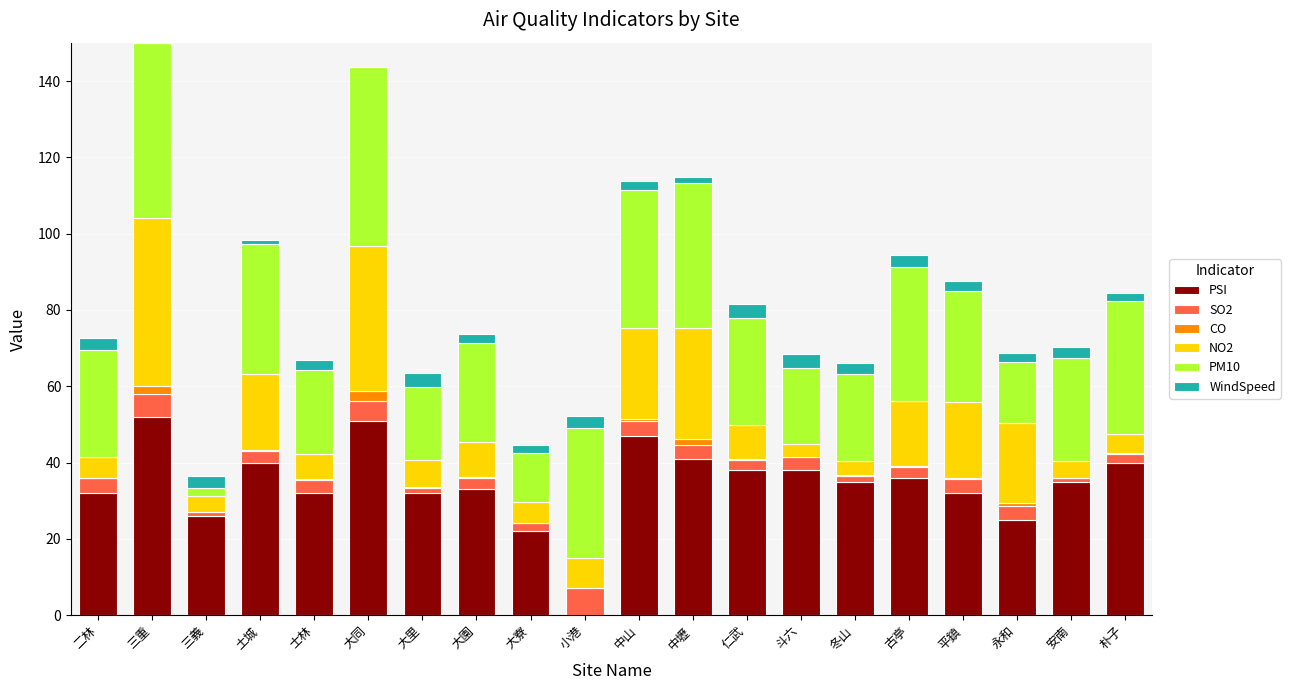

What is the maximum value for PSI?

52.0